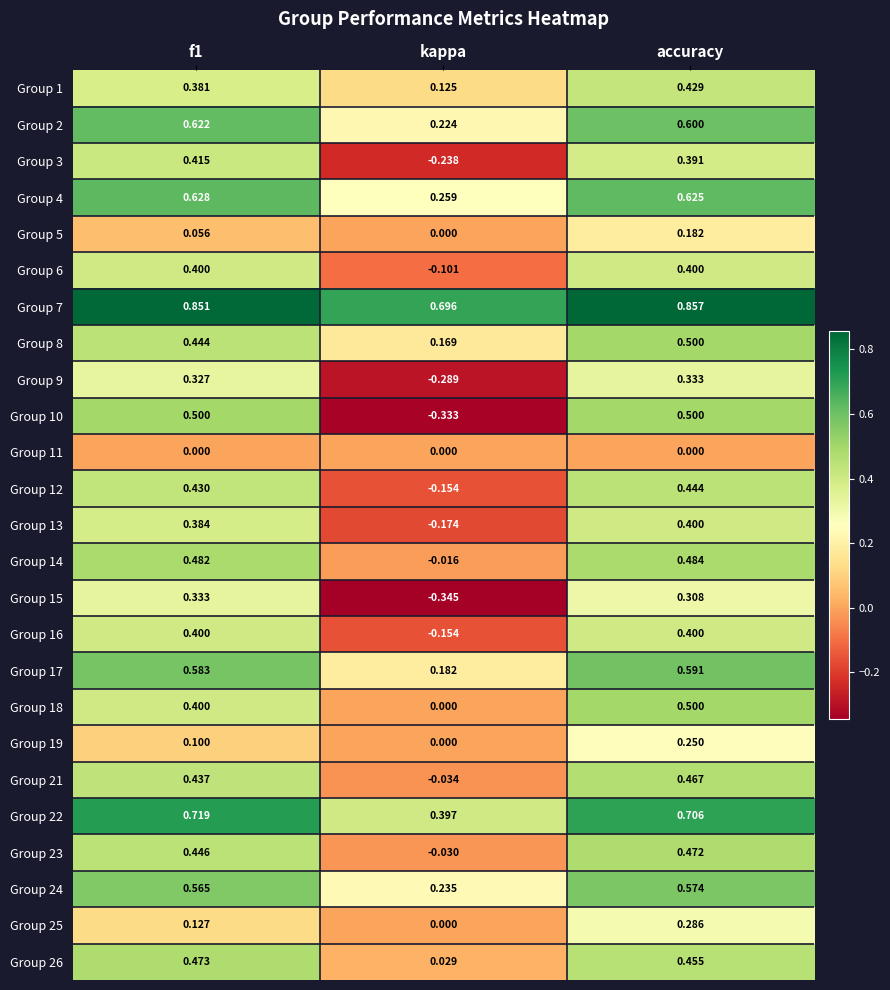

Where is Group 21 nearest to the value 0?

kappa